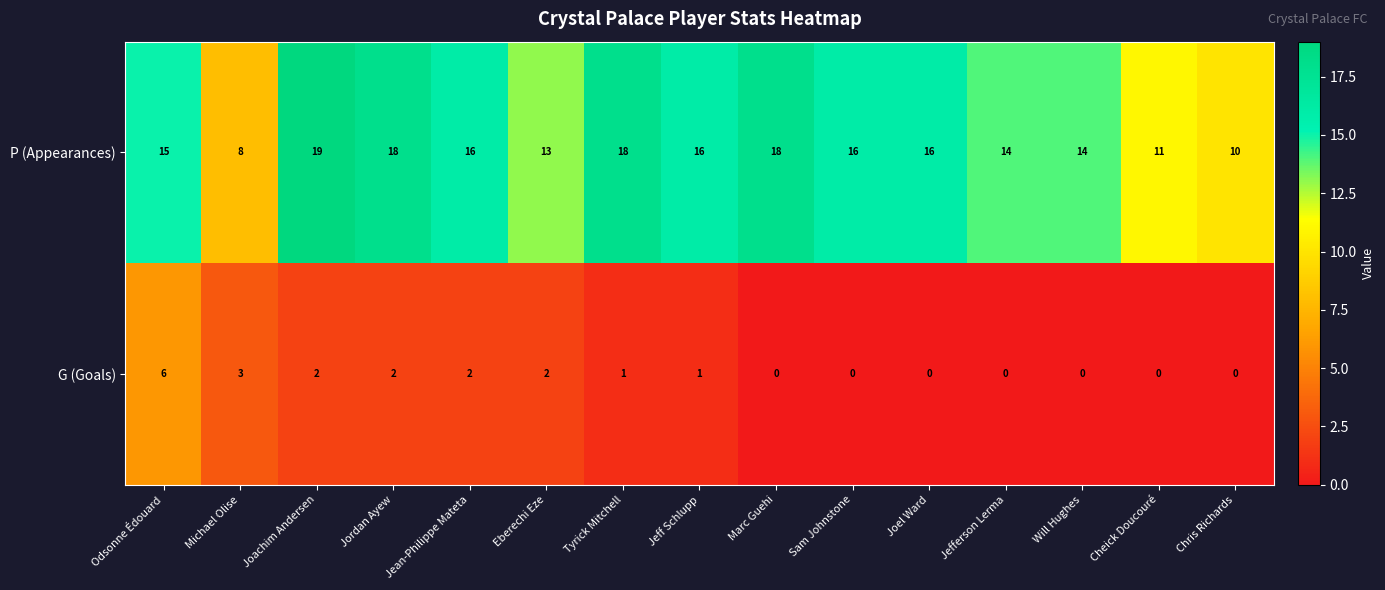

What is the sum of the P (Appearances) values at Cheick Doucouré and Jefferson Lerma?

25